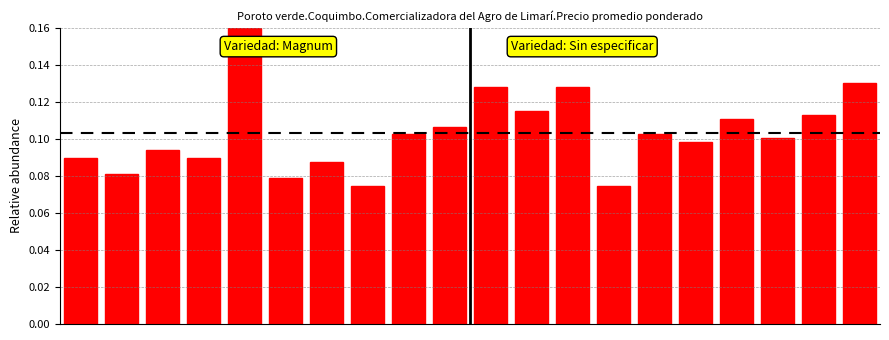

How many values are between 0 and 1?

20